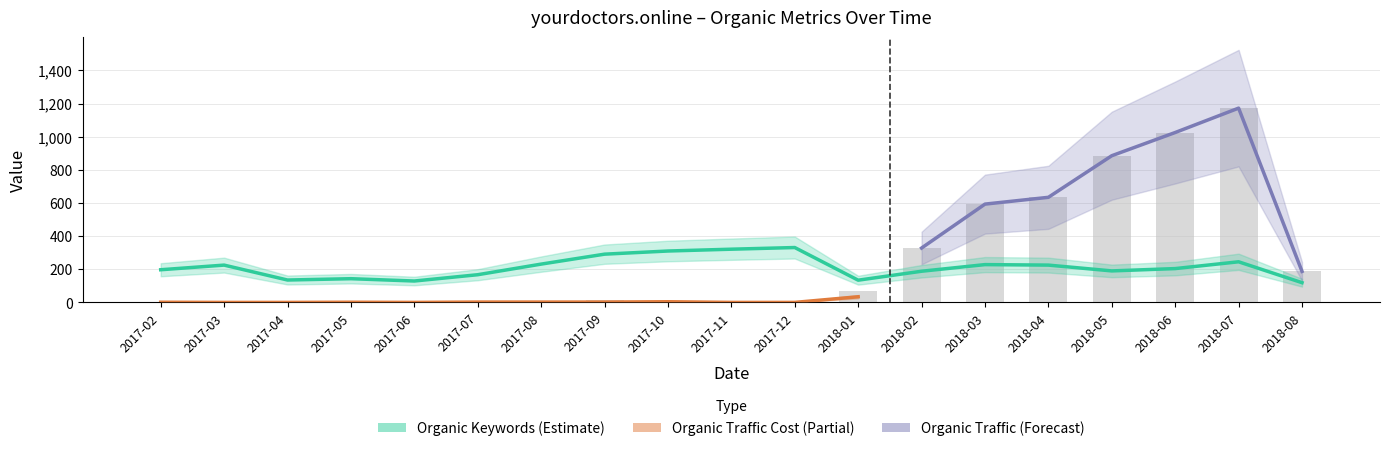

At which label is Organic Keywords closest to 225?

2017-03